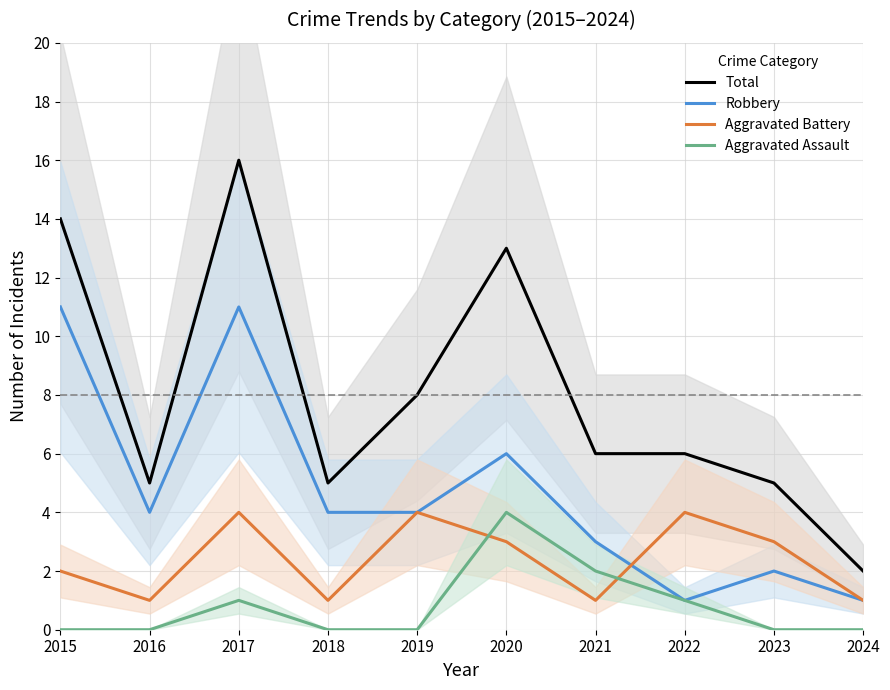

At which category does the chart reach its peak across all series?

2017